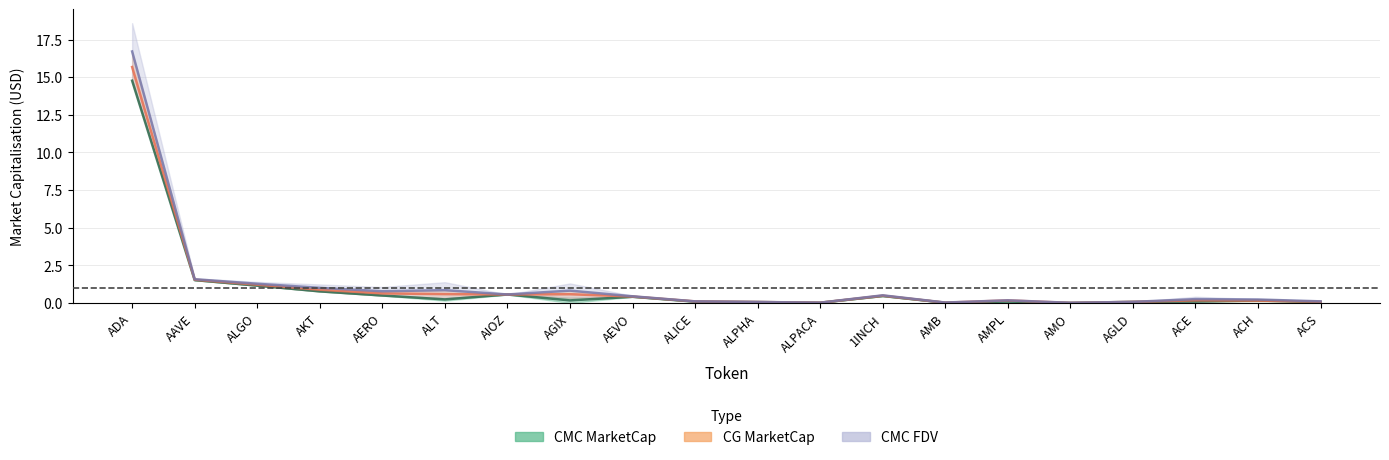

At which category is the sum across all series the highest?

ADA